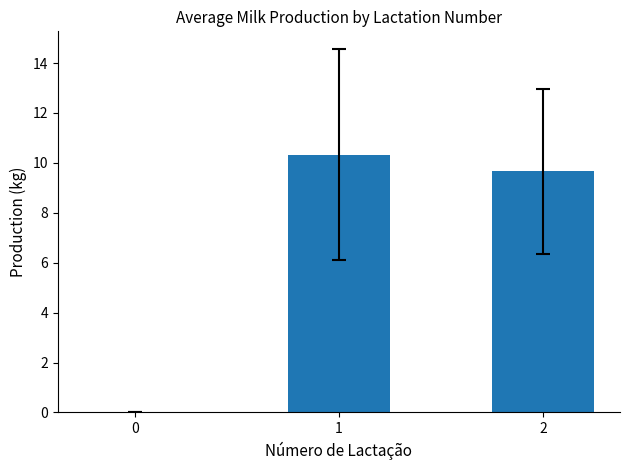

Reading left to right, extract all data points from this chart.

0=0.0	1=10.3	2=9.7